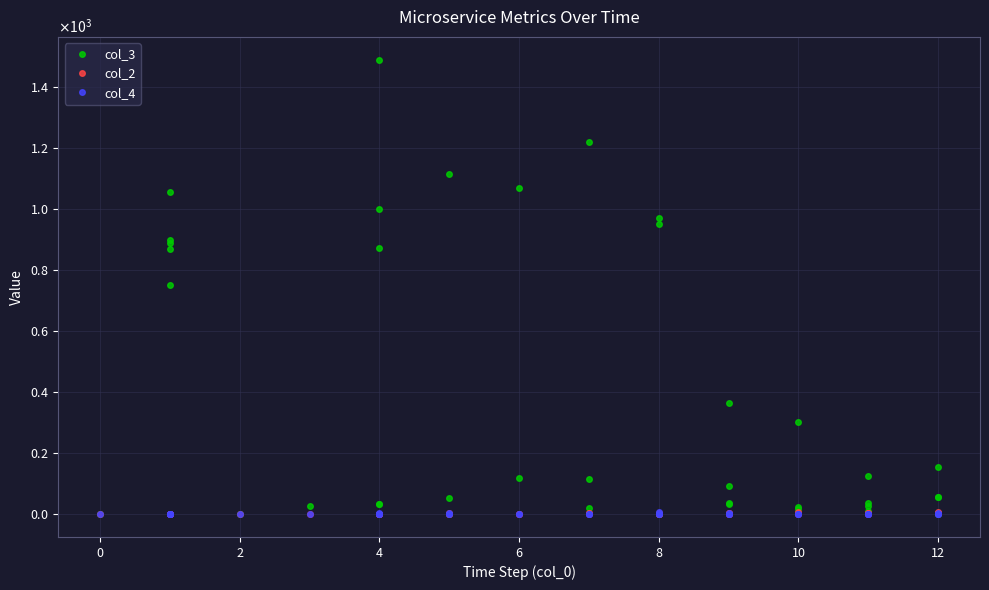

What is the label of the 11th point from the left?

4